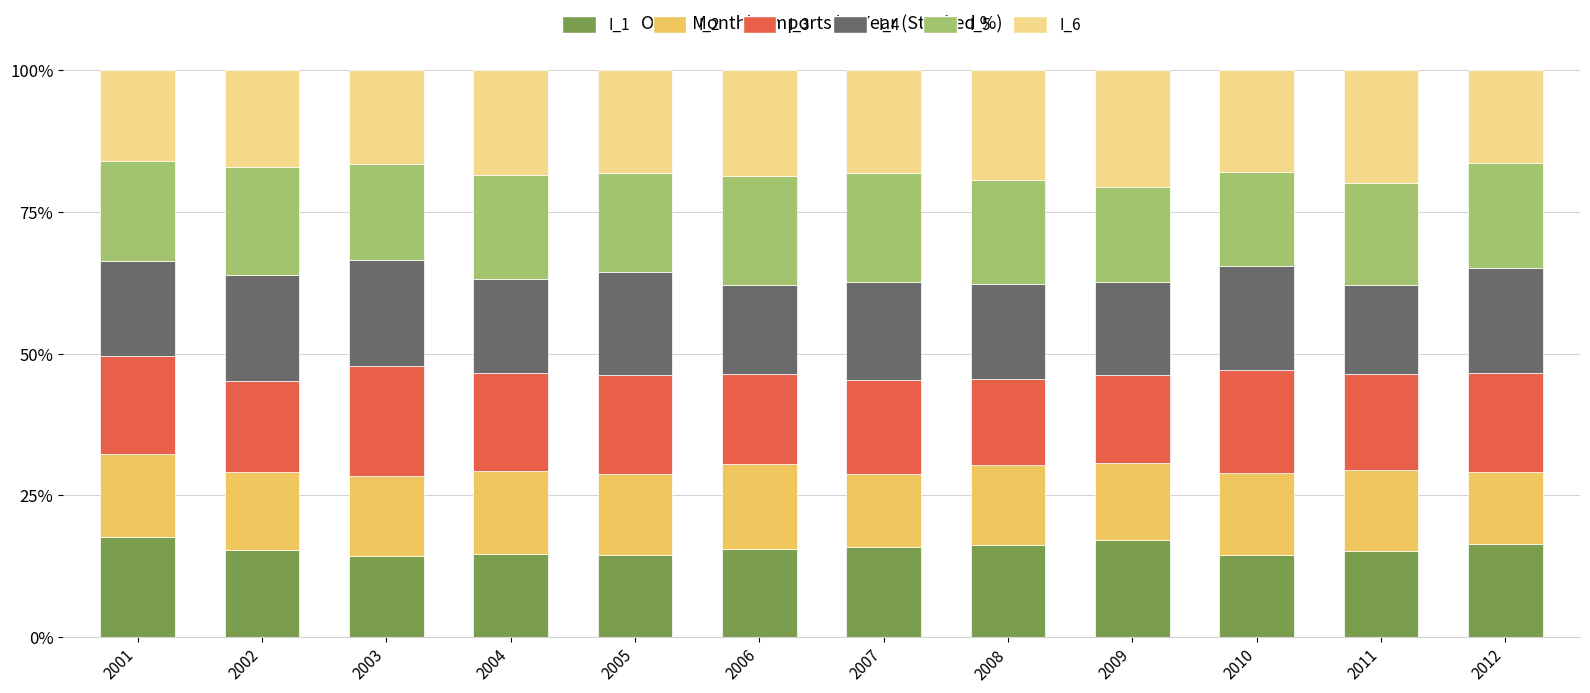

What is the lowest value of the I_1 series?

14.3